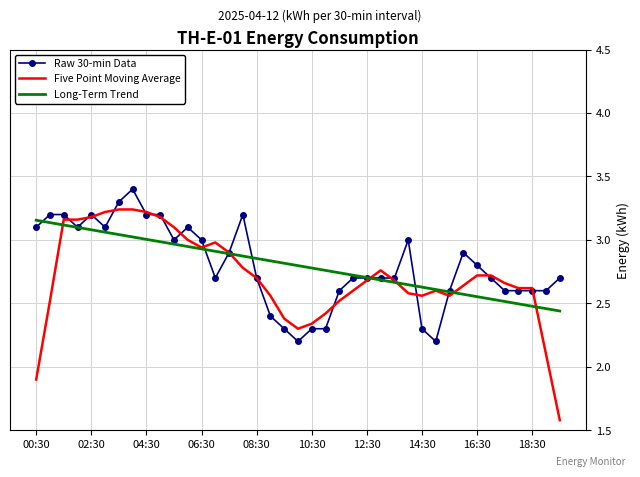

Which series has the largest range (max minus min)?

Five Point Moving Average